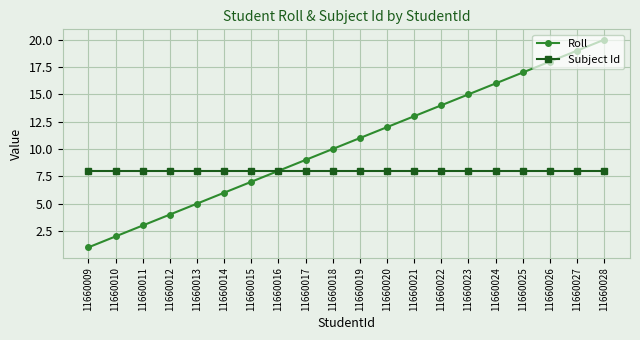

What is the maximum value shown in the chart?

20